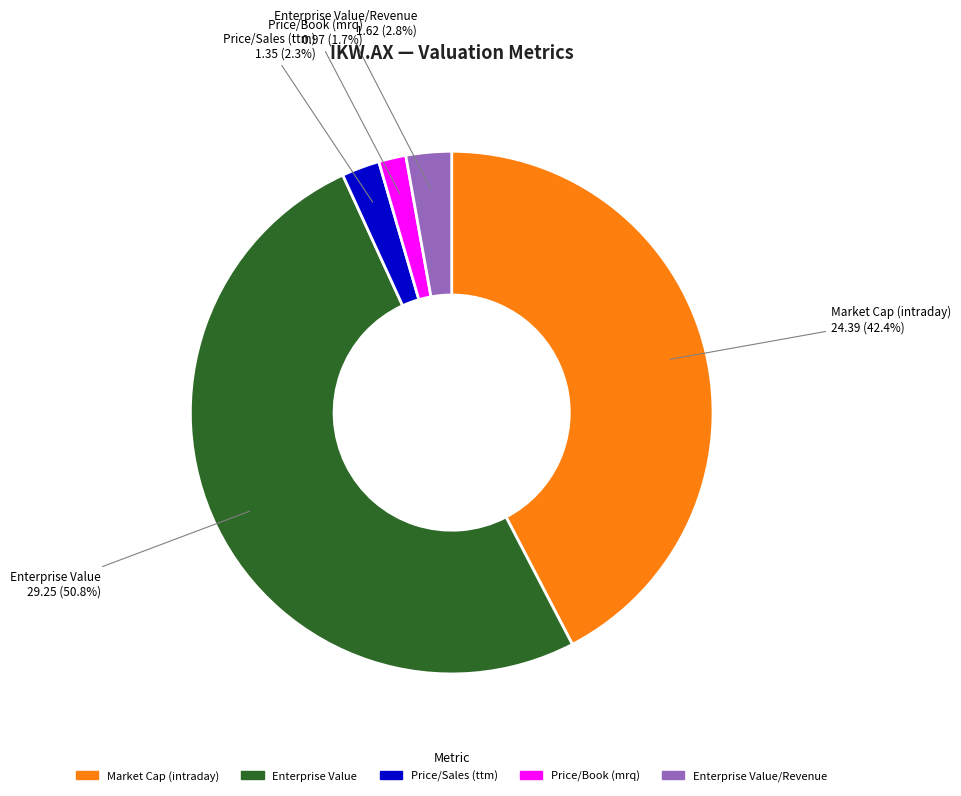

Is it true that Enterprise Value is 51% of the pie?

True